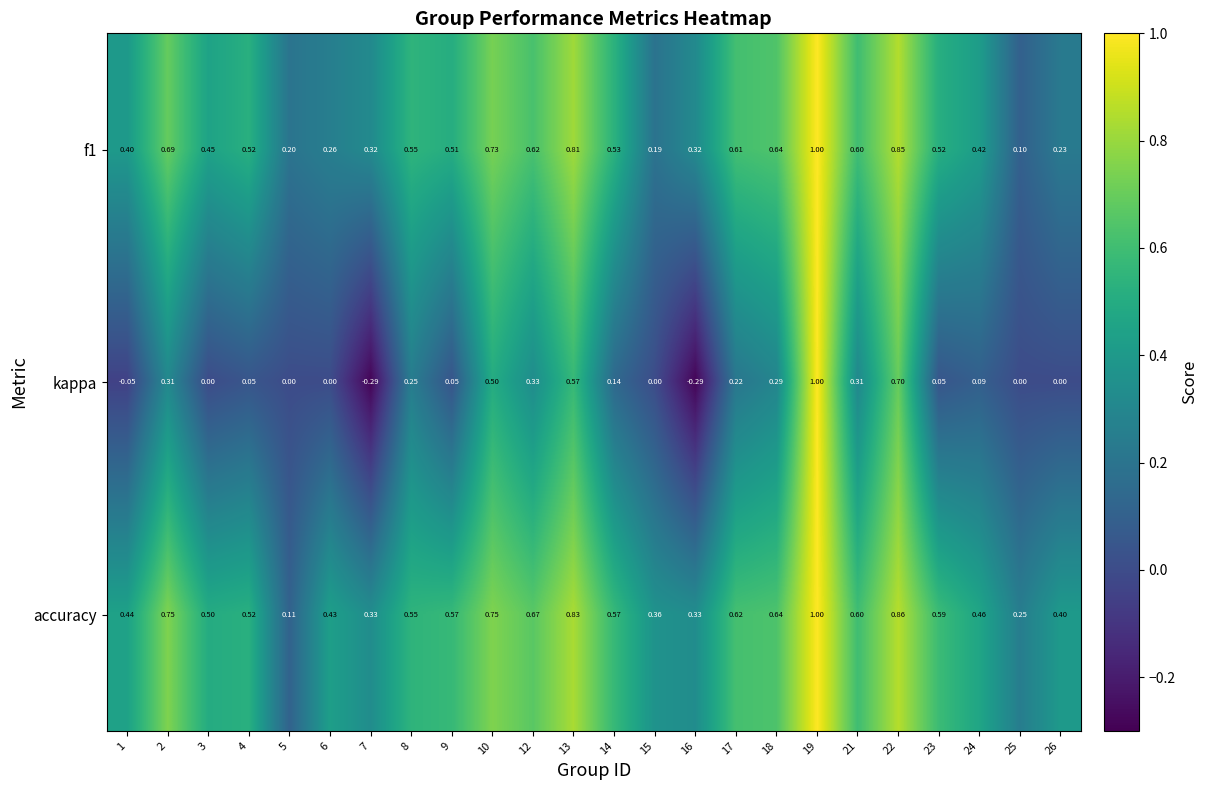

Which series has the widest spread of values?

kappa